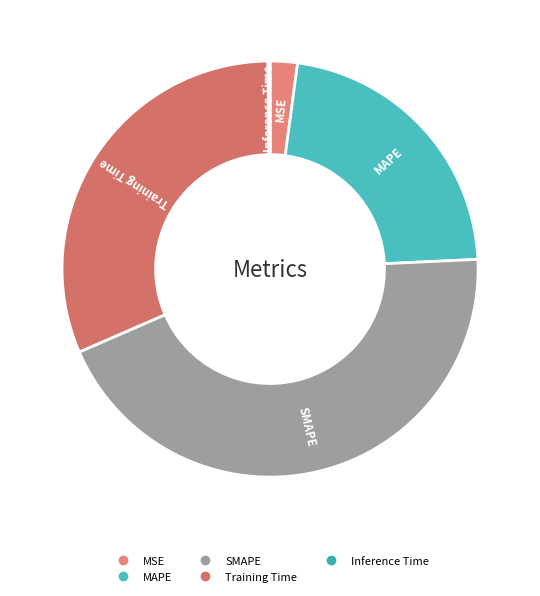

Approximately how many times larger is the value at Training Time compared to SMAPE?

0.7